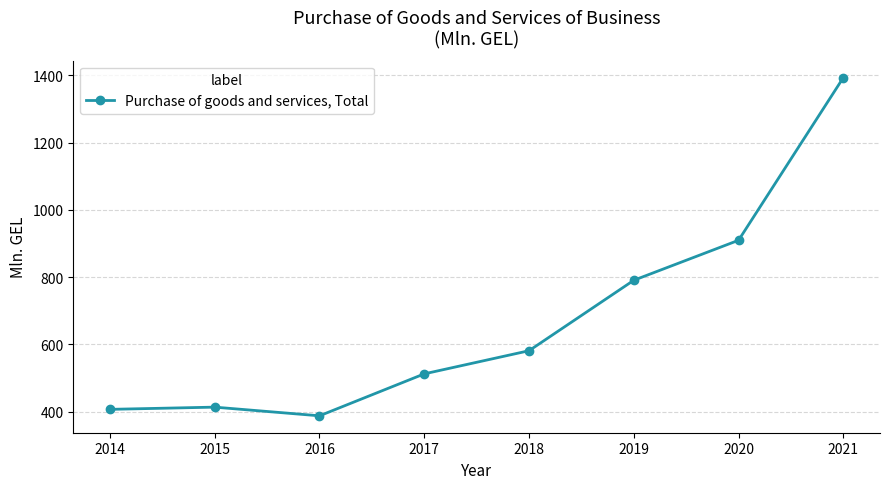

What is the difference between the maximum and second lowest values?

986.1